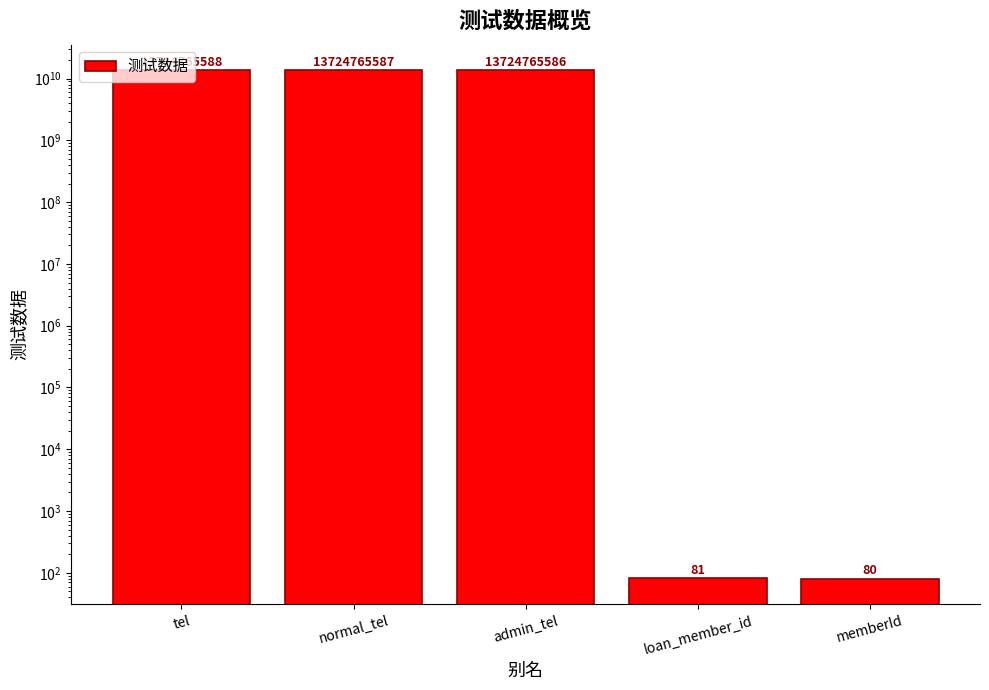

What is the label of the 4th bar from the right?

normal_tel